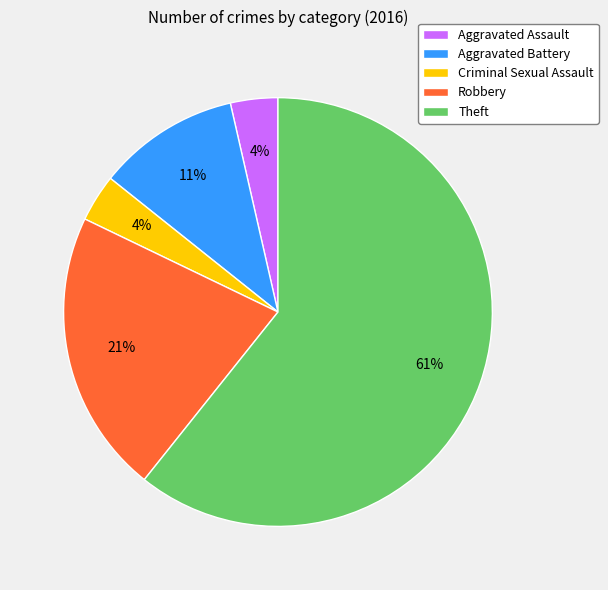

Do Criminal Sexual Assault and Robbery together represent more than half of the pie?

No